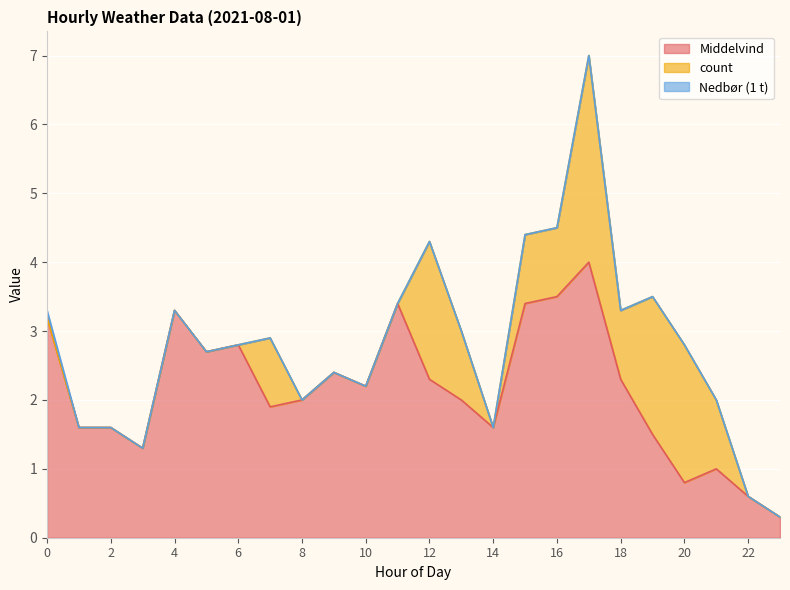

Count the Nedbør (1 t) values in the range 0 to 1.

24